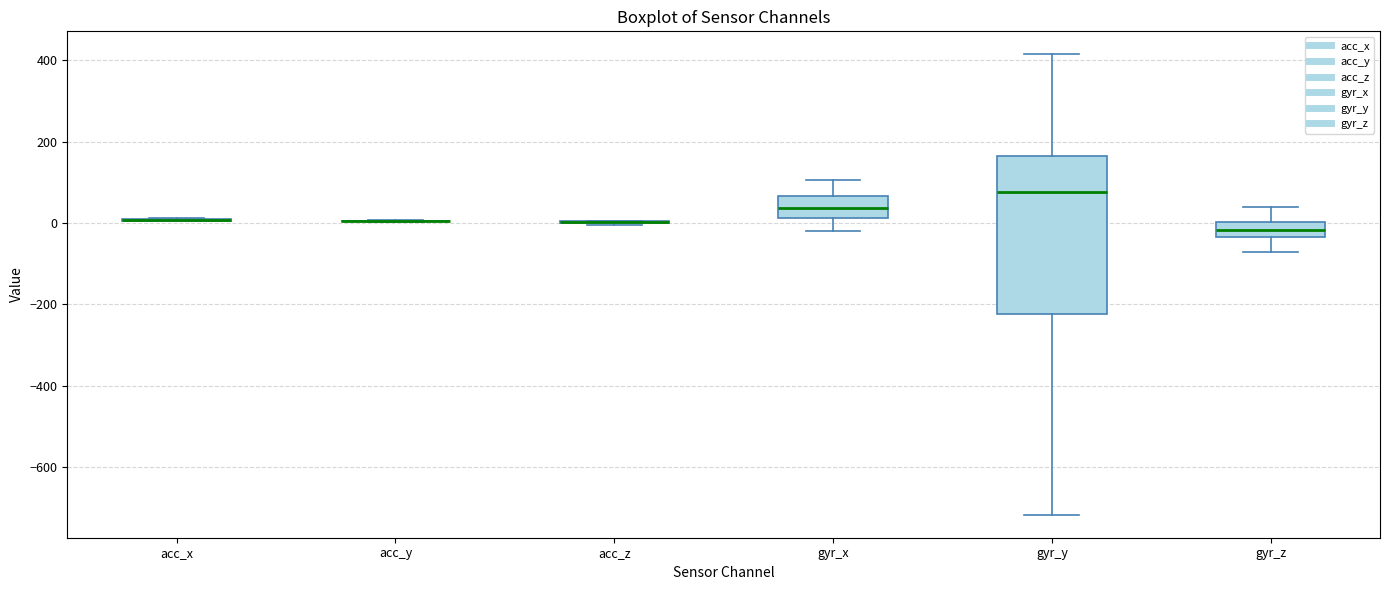

Comparing the boxes themselves (not the whiskers), which one is the tallest?

gyr_y